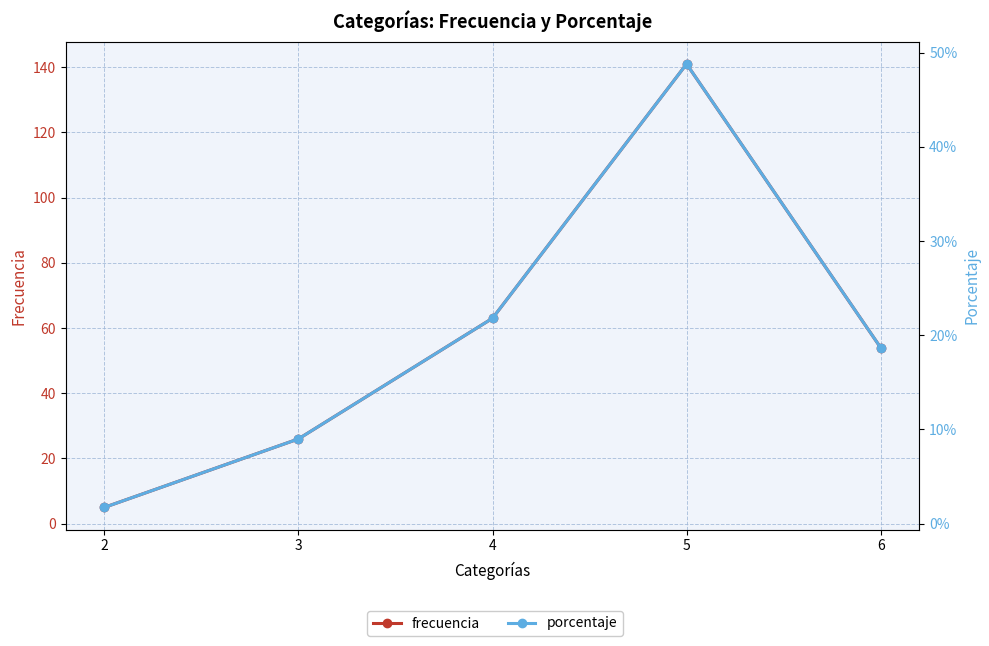

At which label is porcentaje closest to 0?

2